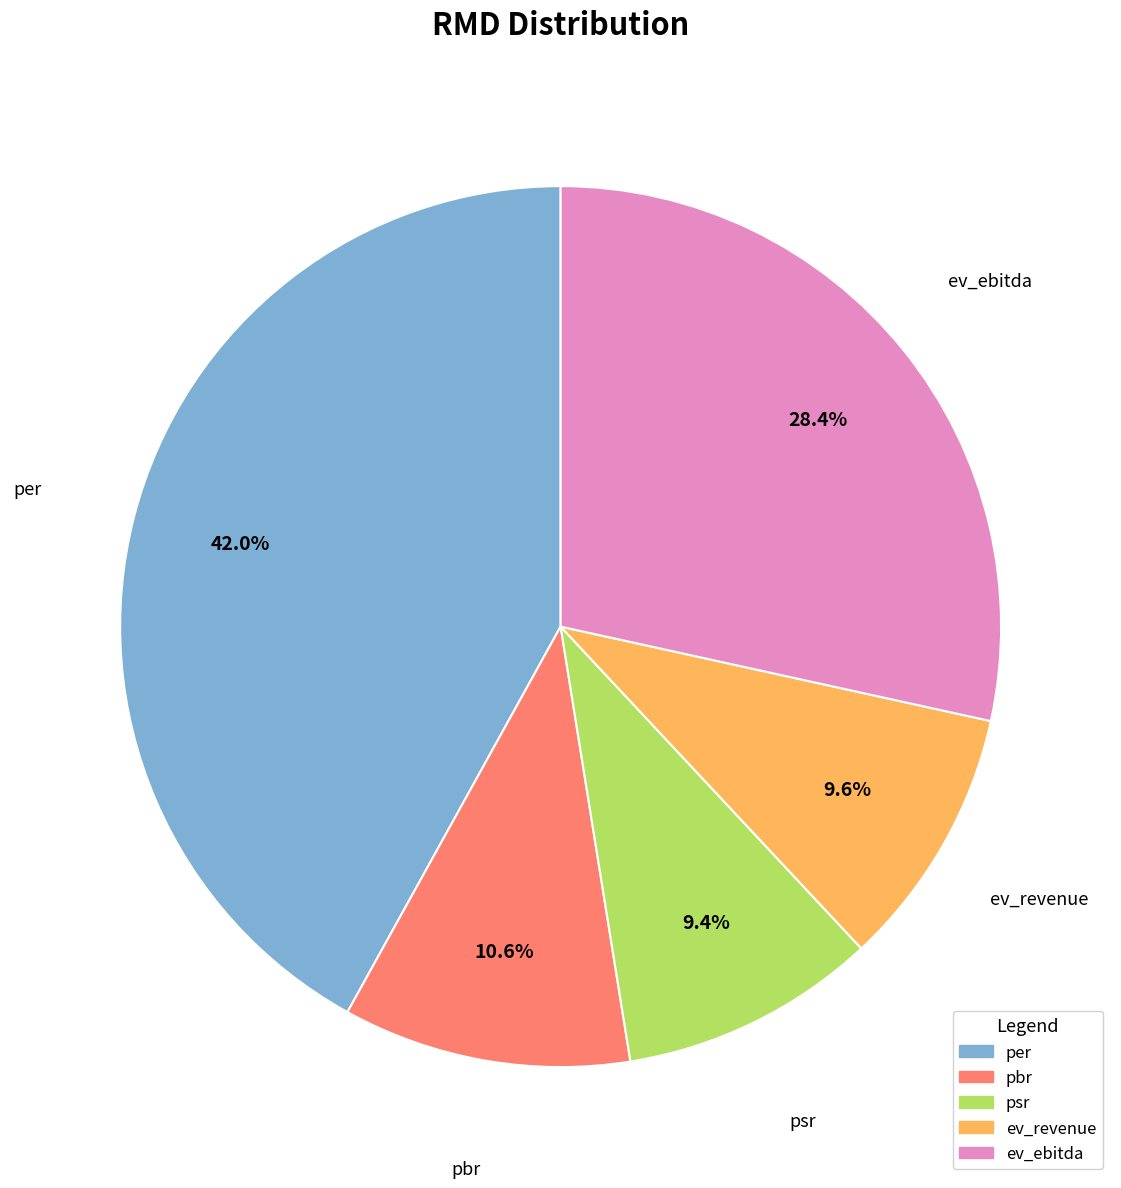

To the nearest percent, what portion does ev_revenue represent?

10%